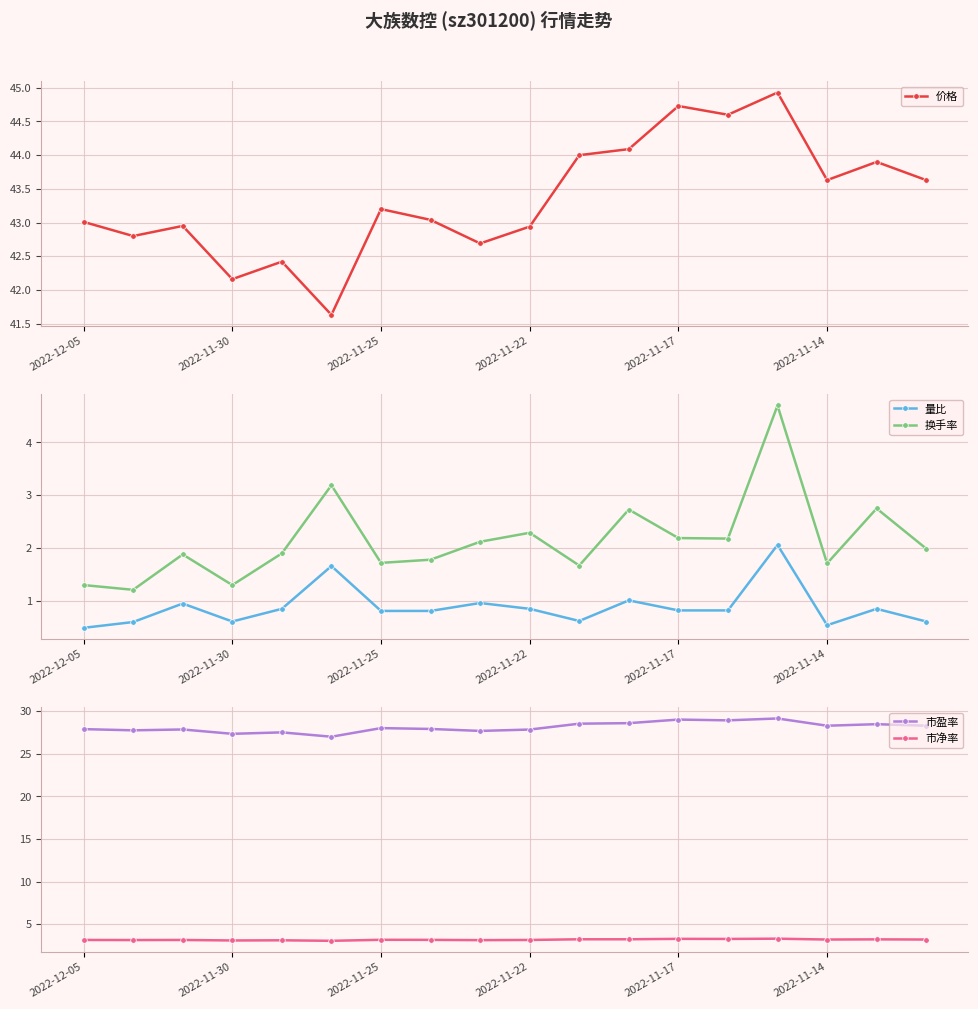

What are all the series names shown in the legend?

价格, 量比, 换手率, 市盈率, 市净率